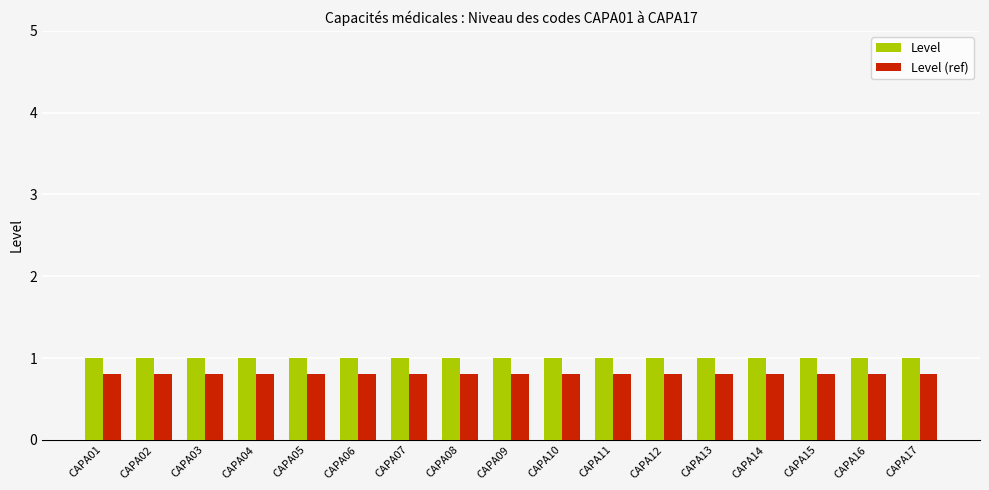

Reading left to right, transcribe all the data shown in this chart.

Level: 1.0	1.0	1.0	1.0	1.0	1.0	1.0	1.0	1.0	1.0	1.0	1.0	1.0	1.0	1.0	1.0	1.0
Level (ref): 0.8	0.8	0.8	0.8	0.8	0.8	0.8	0.8	0.8	0.8	0.8	0.8	0.8	0.8	0.8	0.8	0.8